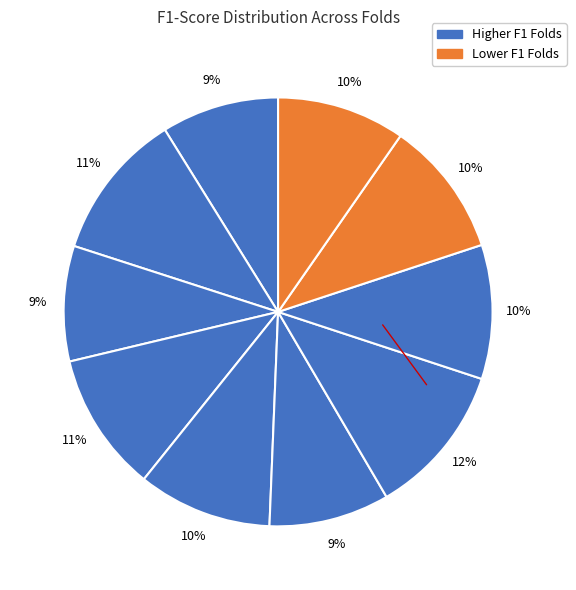

How many segments does this pie chart have?

10